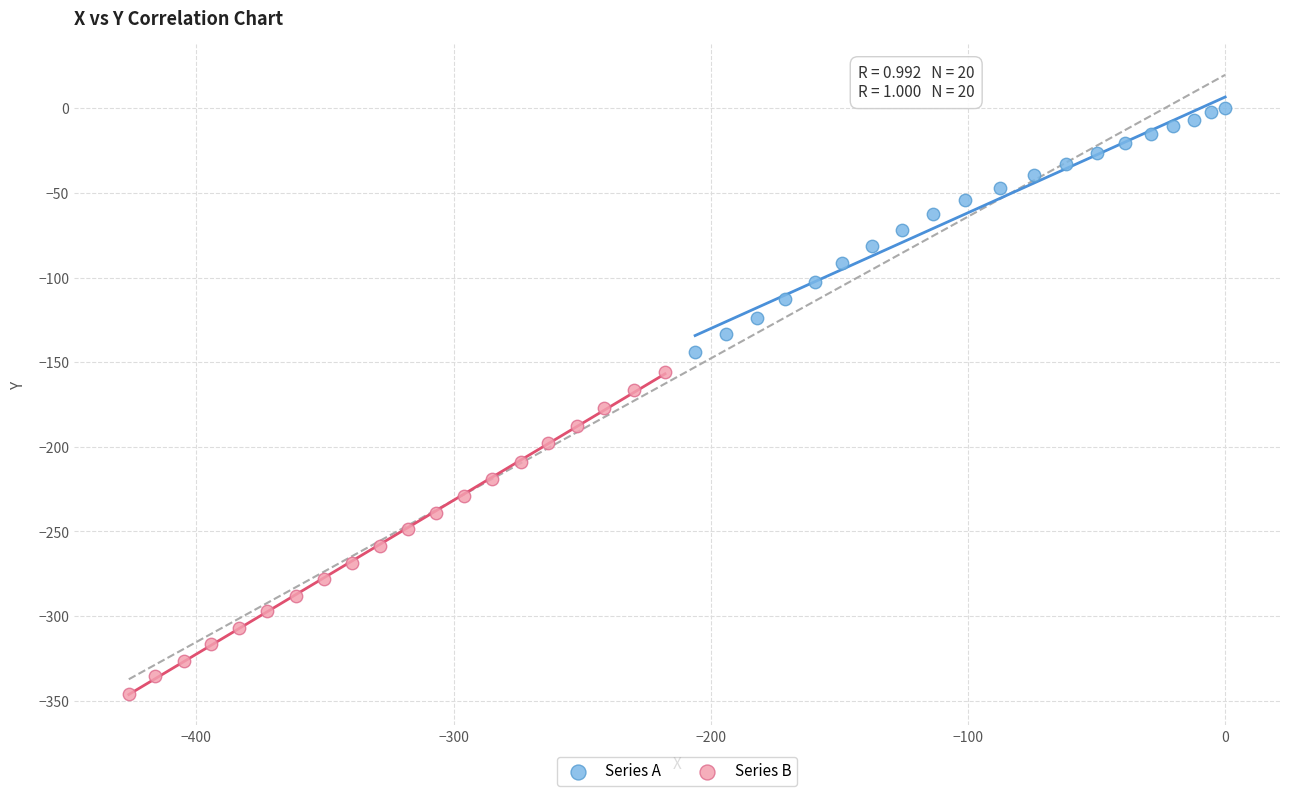

What are all the series names shown in the legend?

Series A, Series B